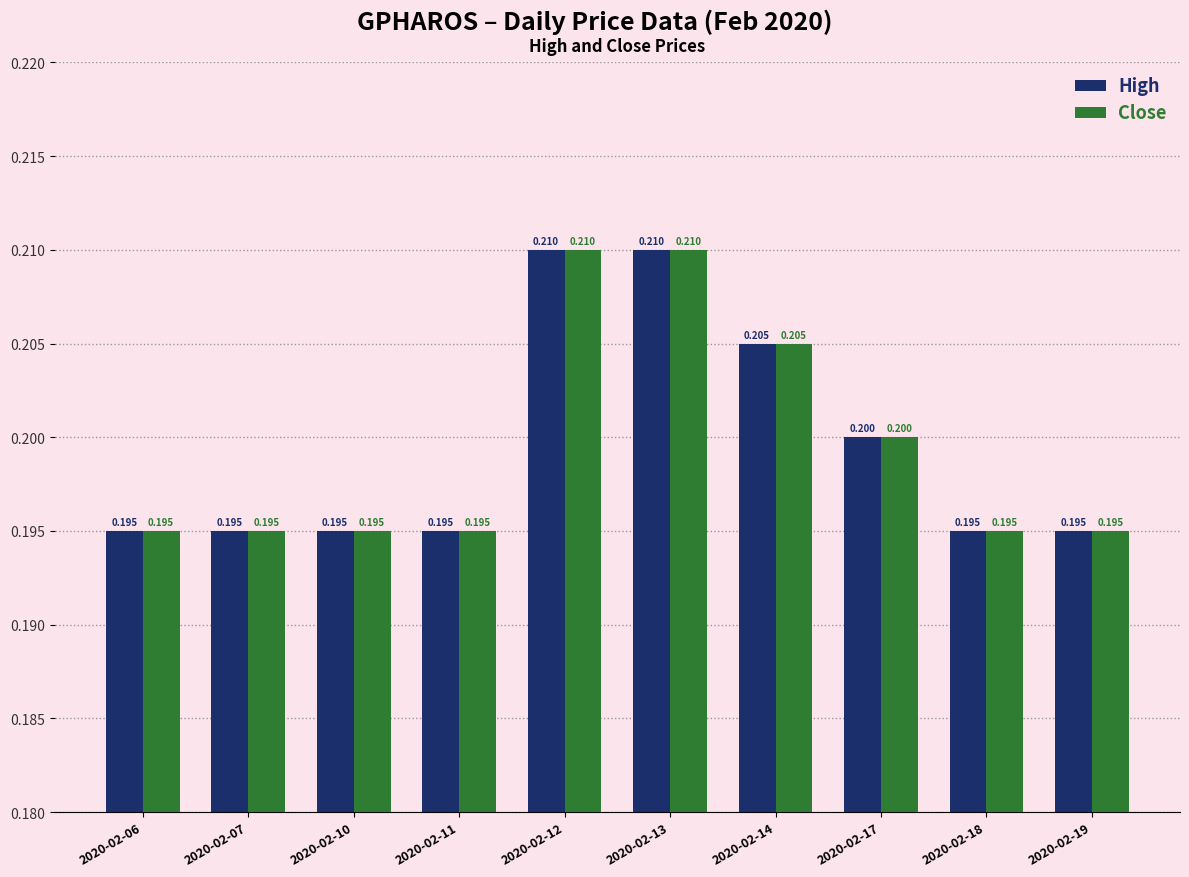

How many categories are shown in the chart?

10